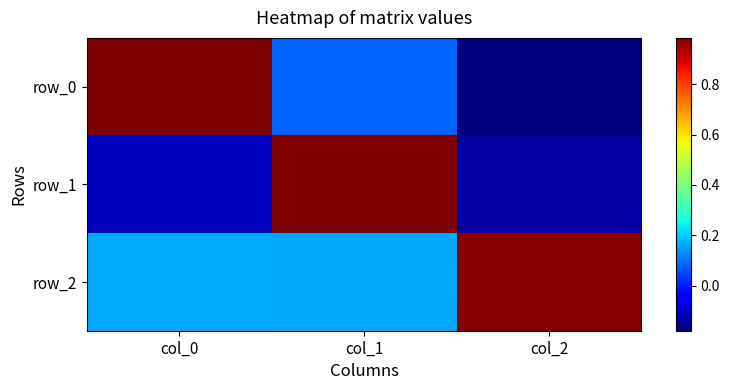

How many data points in row_0 are above 0?

2